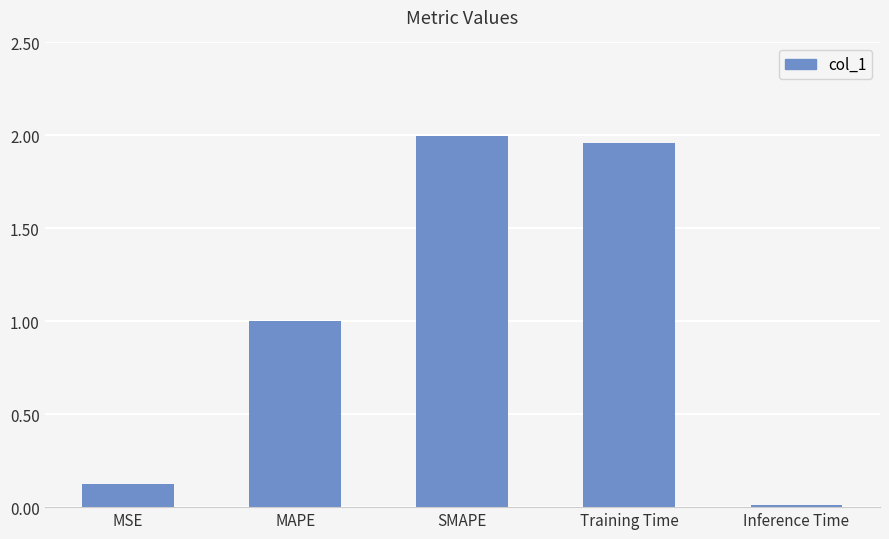

Which label corresponds to the smallest value in the chart?

Inference Time